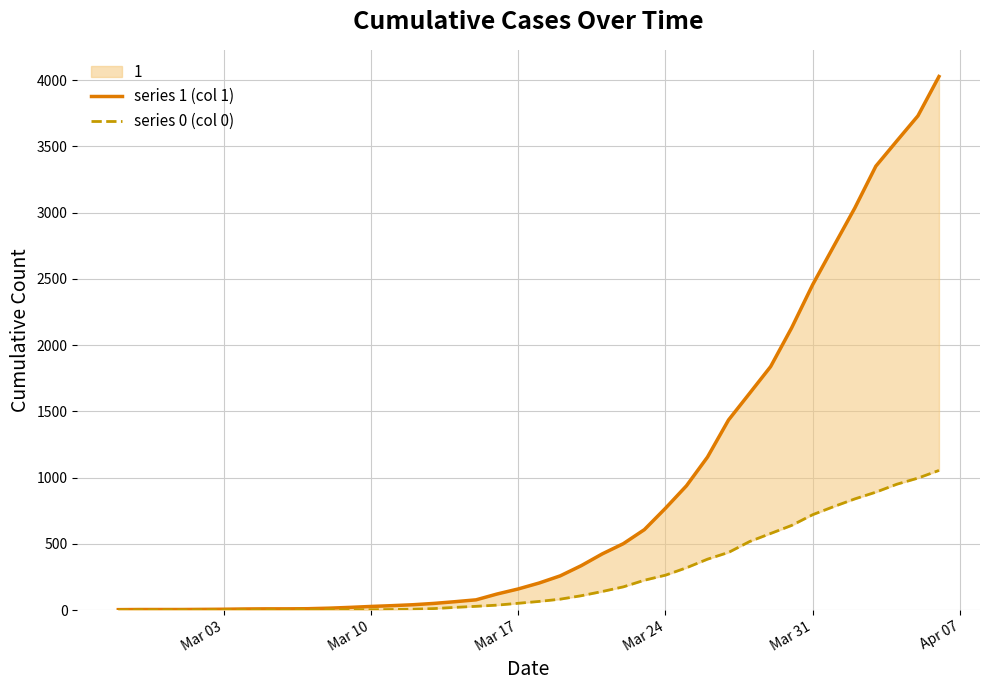

What is the highest value of the series 0 (col 0) series?

1054